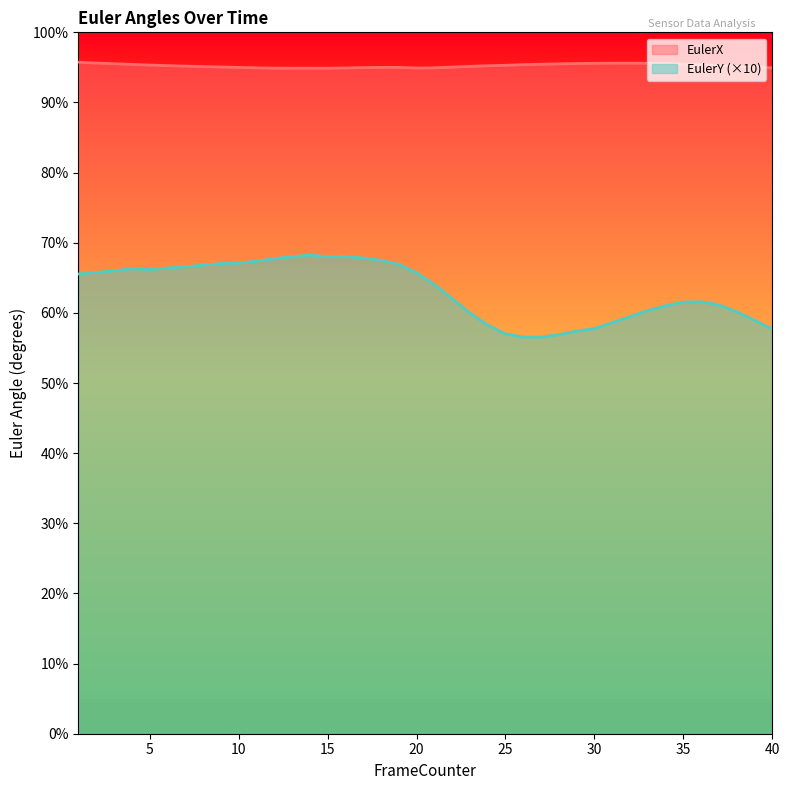

How many lines are shown in the chart?

2